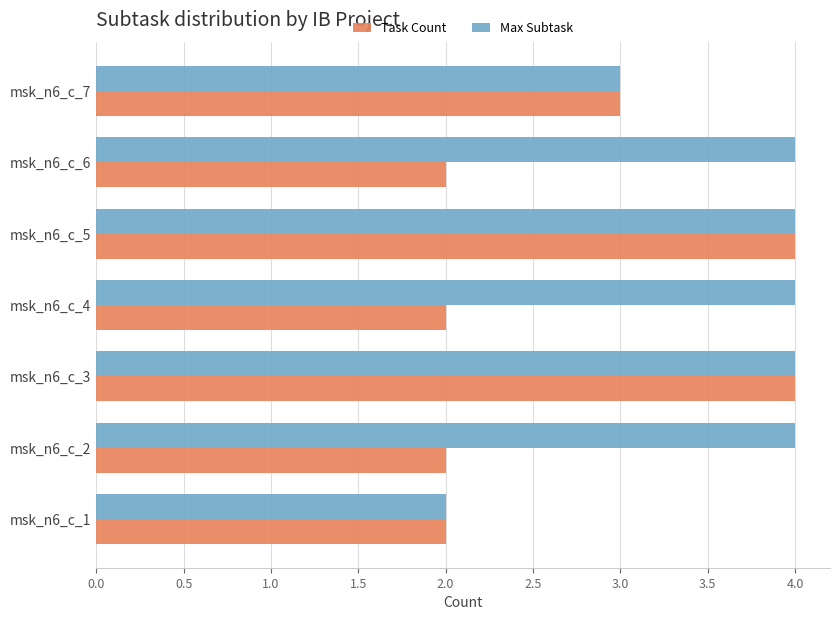

What is the average value of the Task Count series?

3